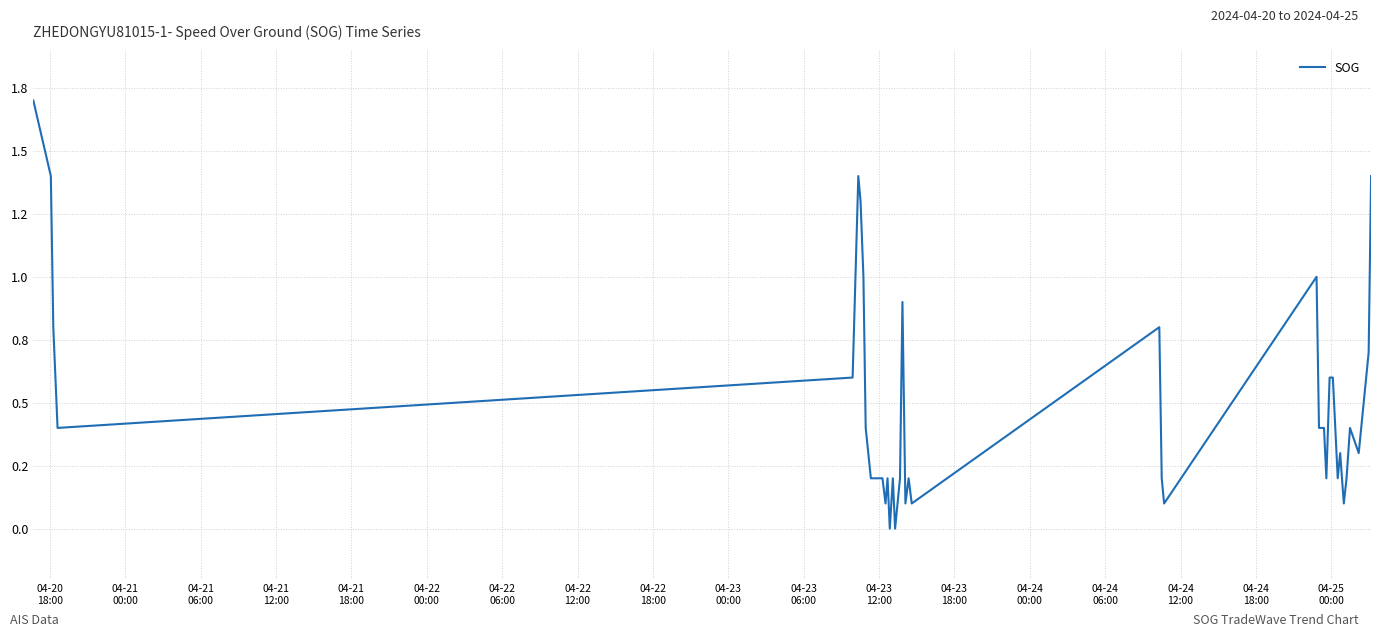

Does the chart display data point markers on the line(s)?

No